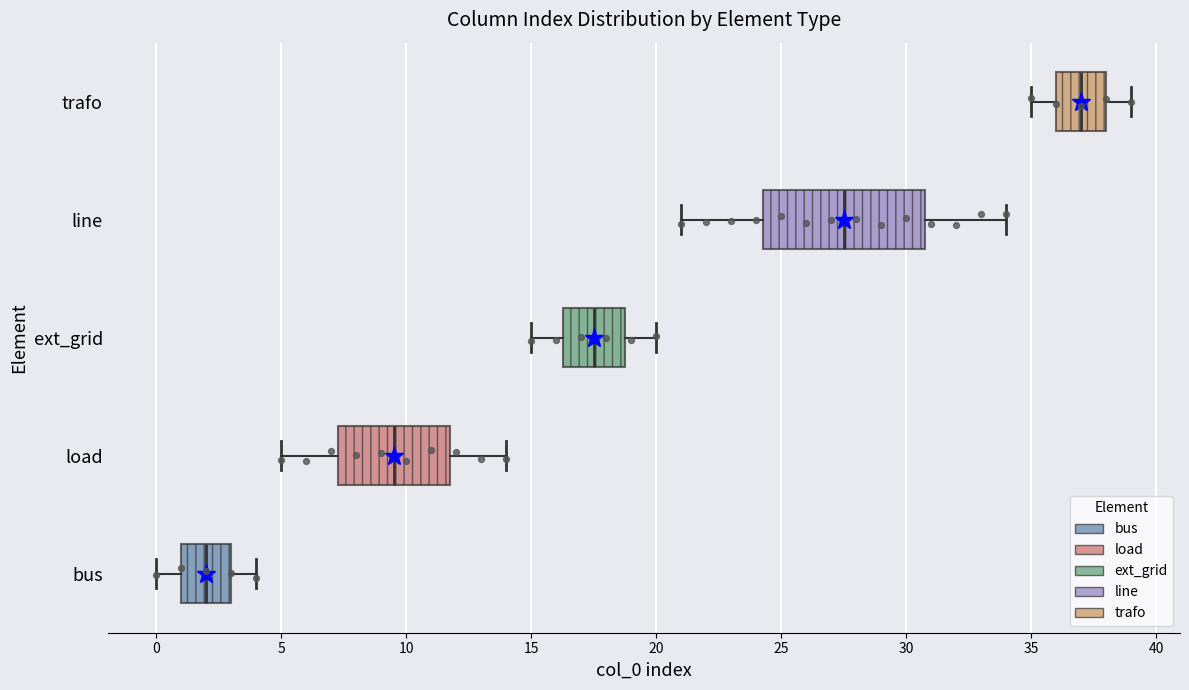

Which box has the furthest to the left median line?

bus